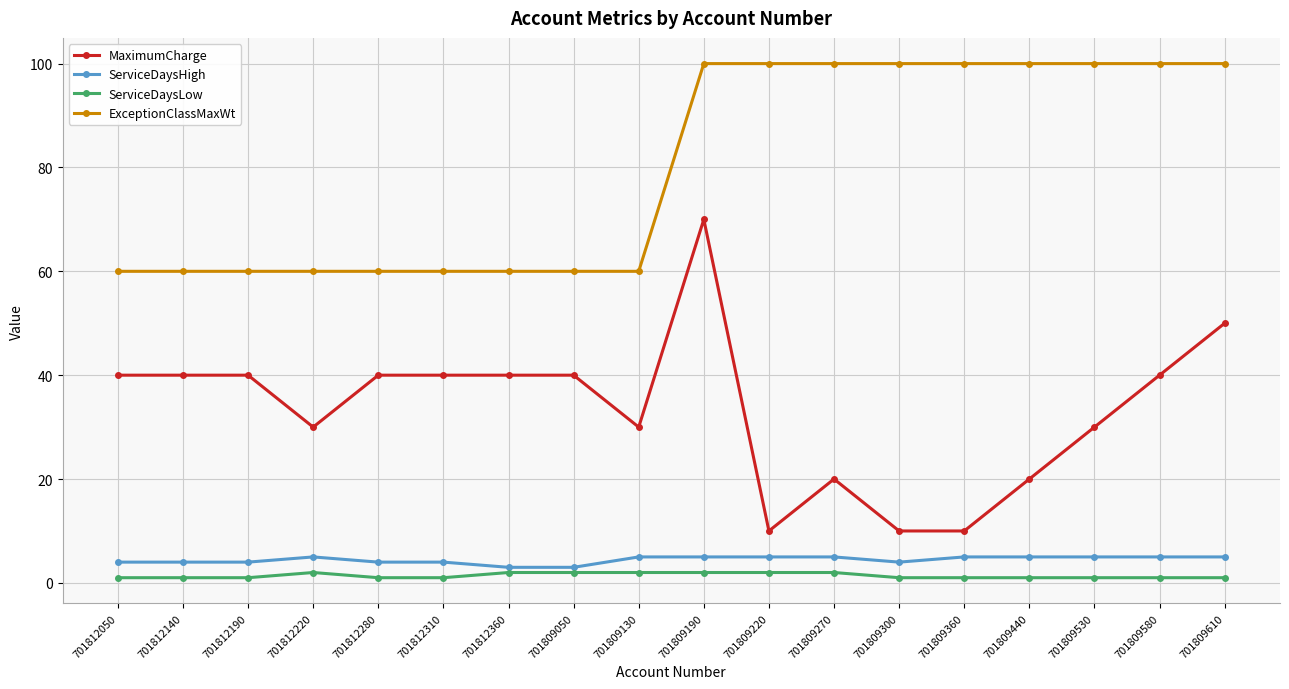

Which series changed the most between 701809220 and 701809270?

MaximumCharge